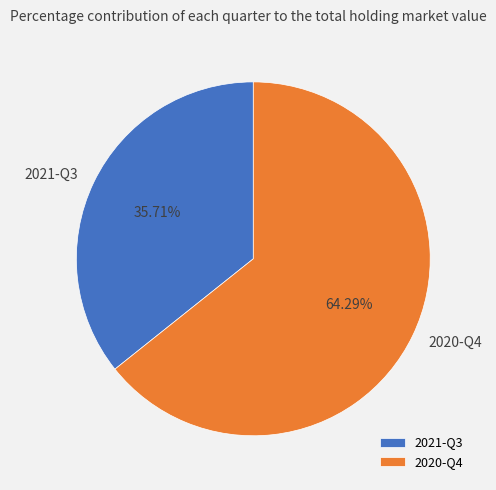

Rank the categories by value from highest to lowest.

2020-Q4, 2021-Q3